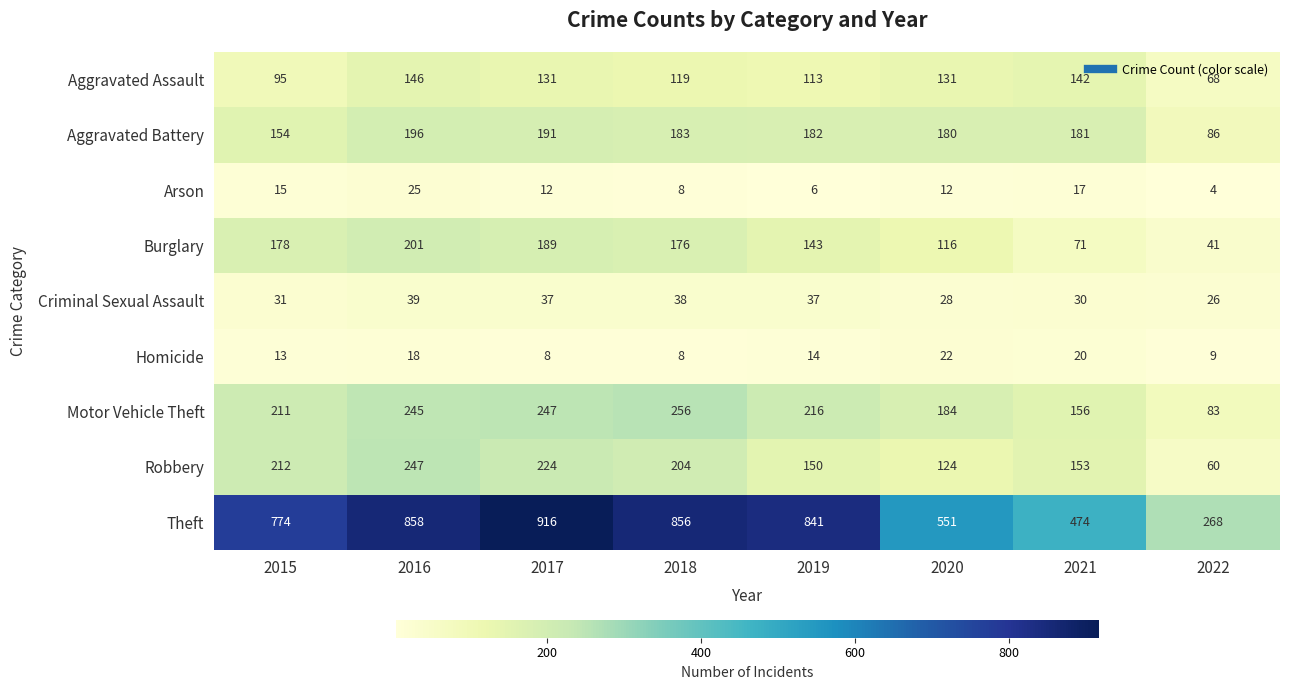

List the series in order of their peak value, lowest first.

Homicide, Arson, Criminal Sexual Assault, Aggravated Assault, Aggravated Battery, Burglary, Robbery, Motor Vehicle Theft, Theft